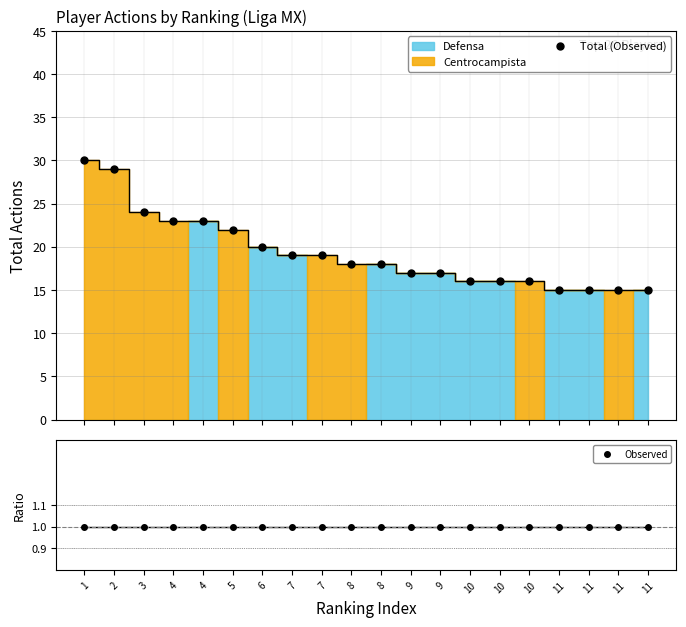

At how many categories does at least one series exceed 16?

13